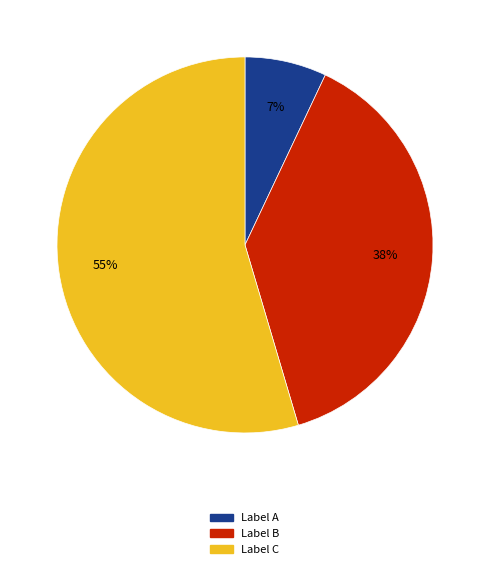

Is there a majority slice in this chart?

Yes